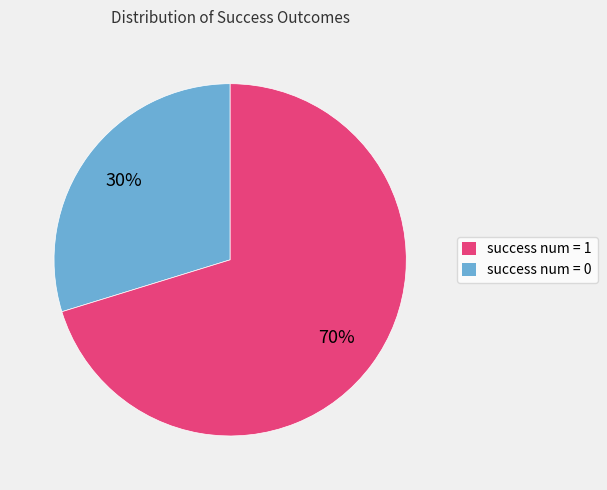

To the nearest percent, what is the difference between the largest and smallest slice percentages?

40%